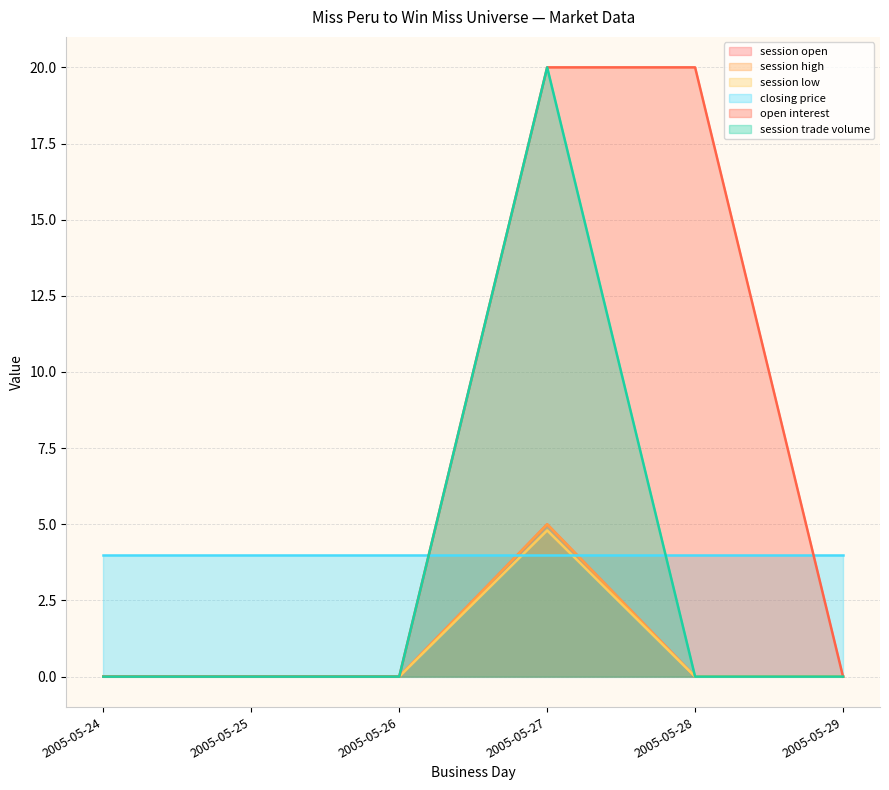

Where is session low nearest to the value 2?

2005-05-24